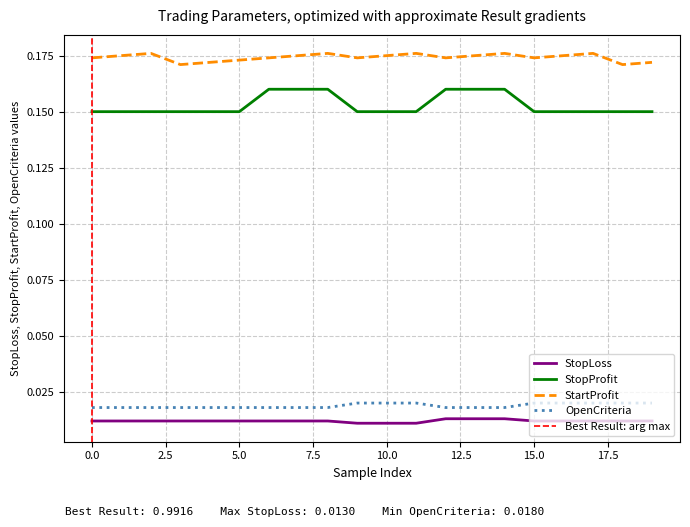

At 12, list the series in order from smallest to largest.

StopLoss, OpenCriteria, StopProfit, StartProfit